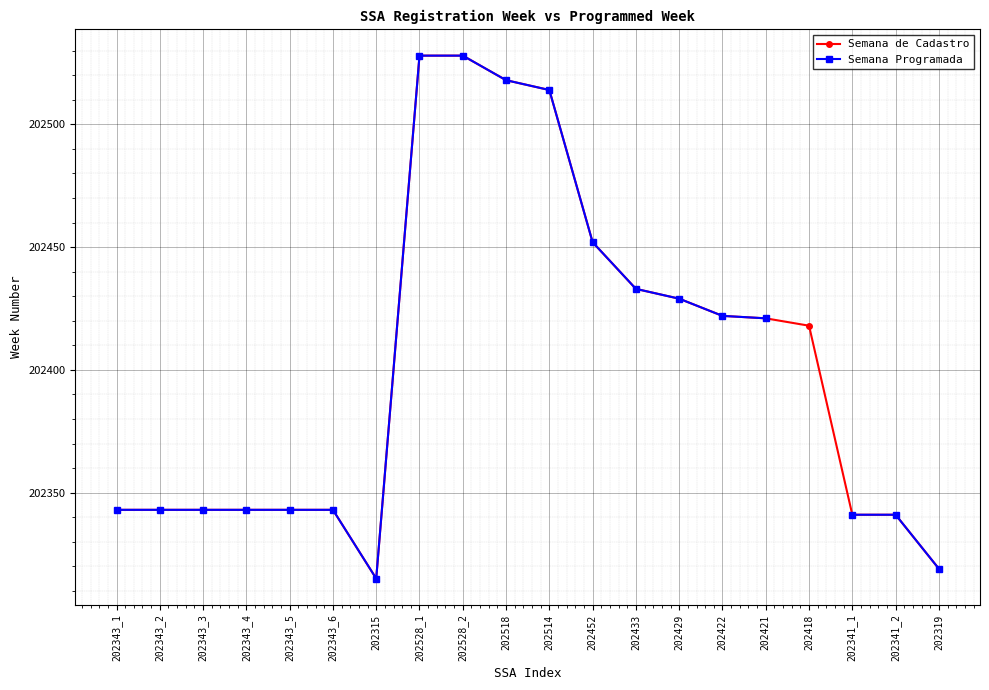

Which series has the largest range (max minus min)?

Semana de Cadastro